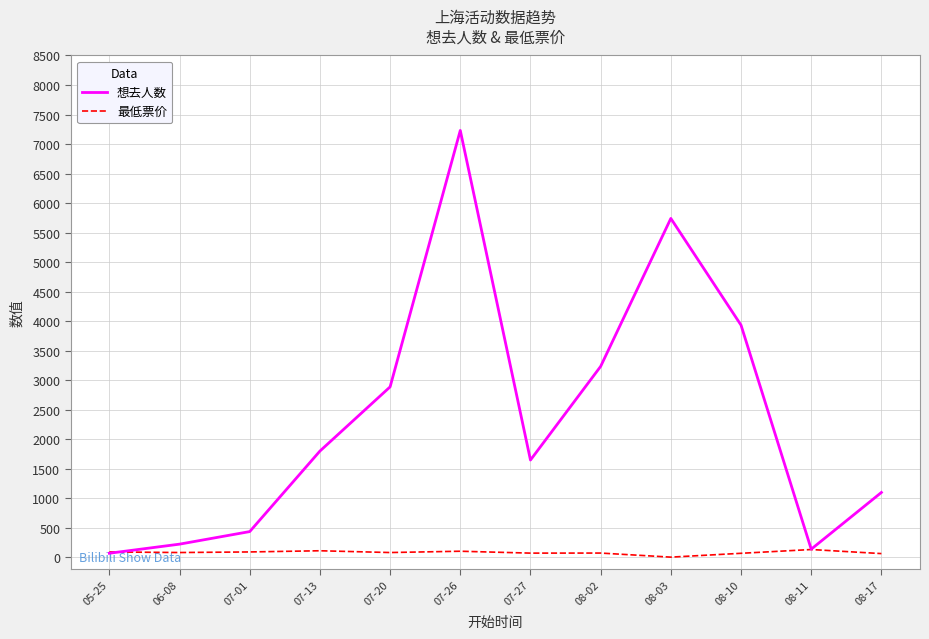

The value of 想去人数 at 07-01 is 739. True or false?

False